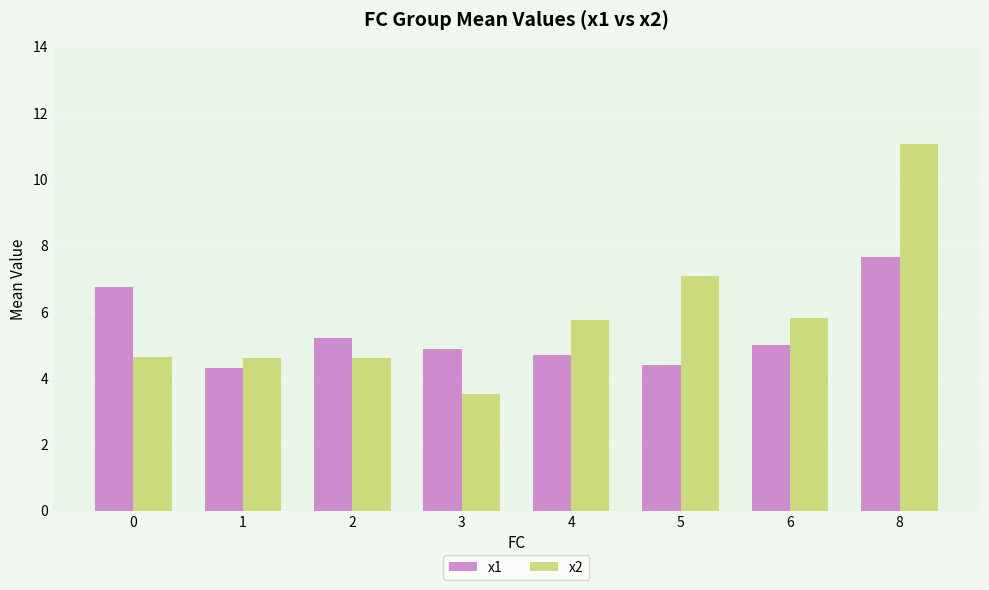

How many bars are there in each group?

2